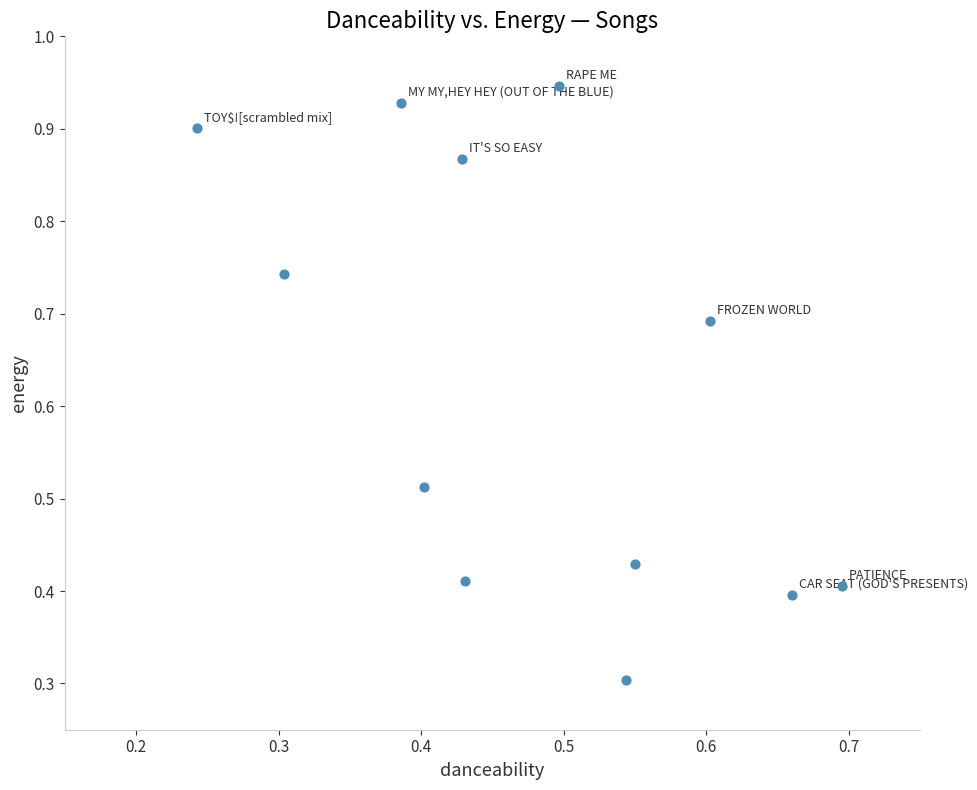

What is the range of Y values (max minus min)?

0.6